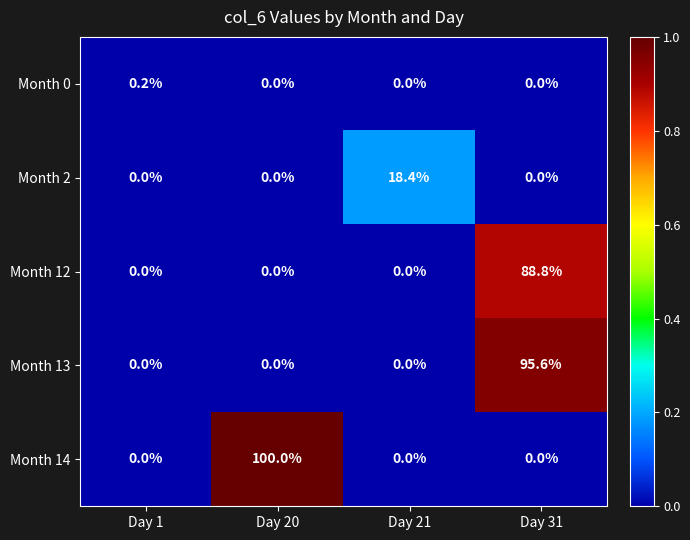

Between Day 21 and Day 31, which series saw the biggest shift?

Month 13